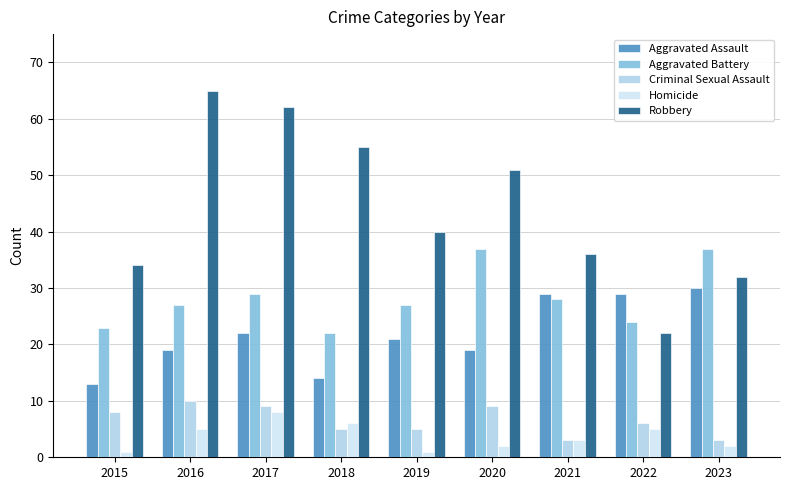

Count the number of categories in the chart.

9